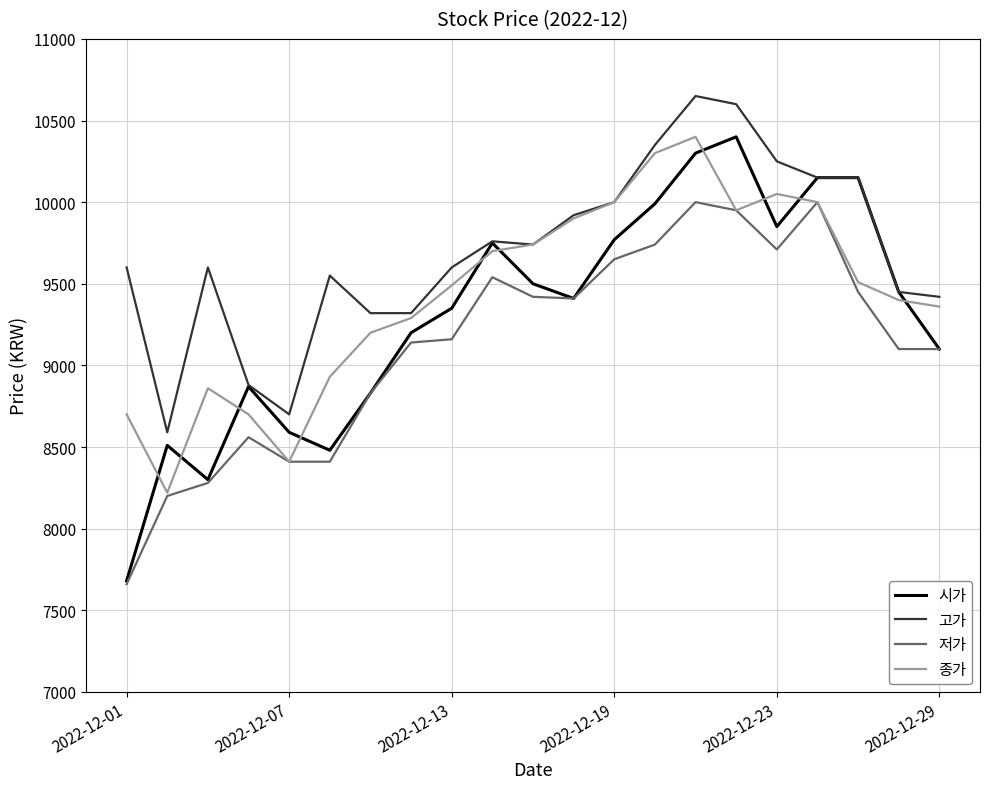

Which series has the largest total across all categories?

고가